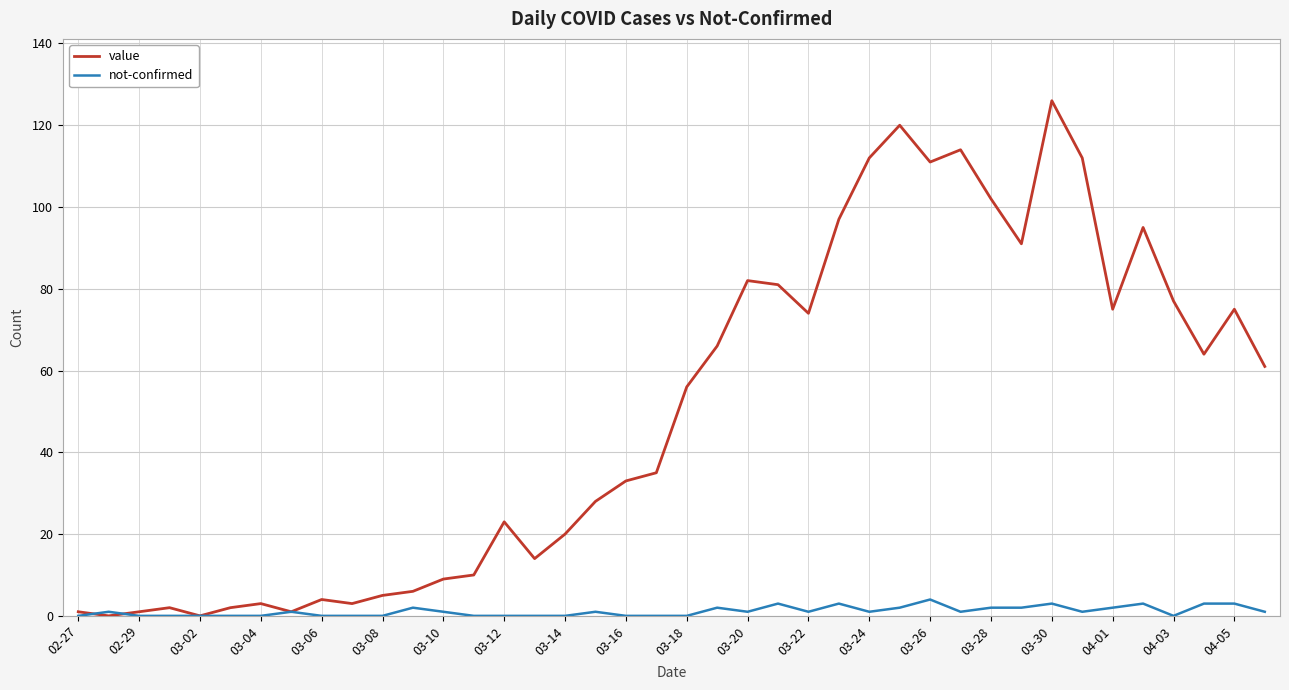

Which series has the largest total across all categories?

value